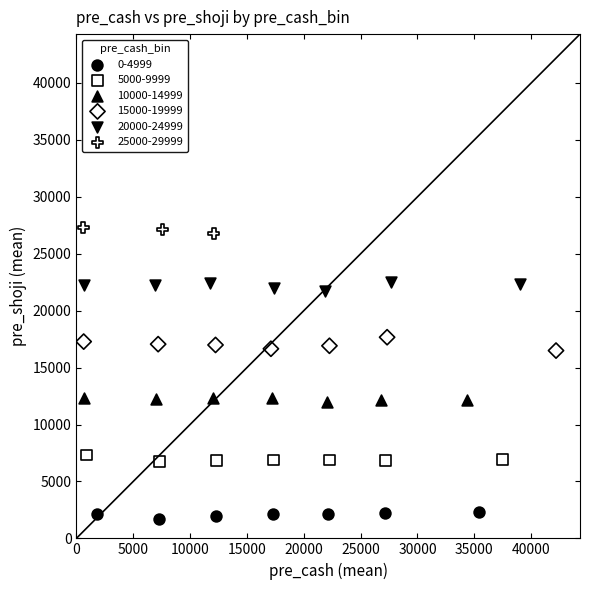

Which series contains the lowest Y value?

0-4999